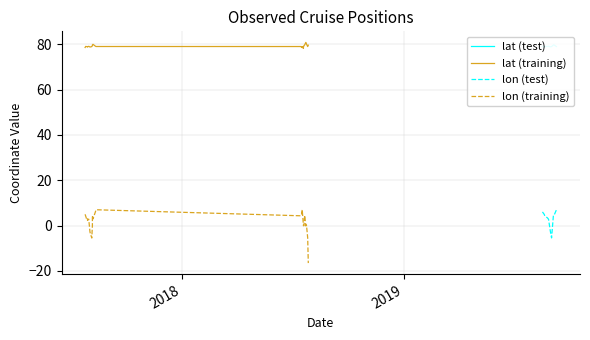

True or false: lat and lon intersect in this chart.

False